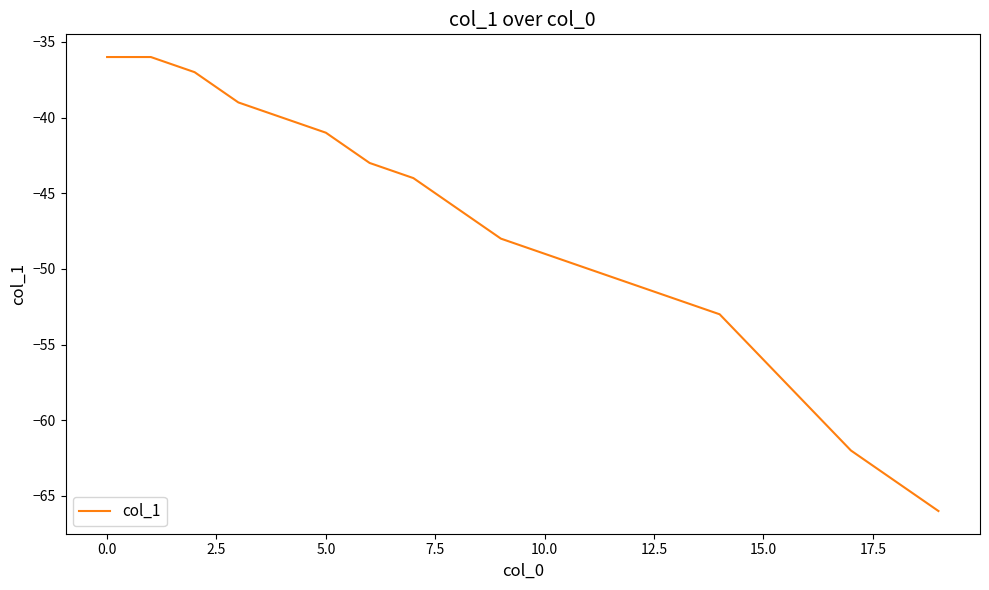

How many lines are shown in the chart?

1